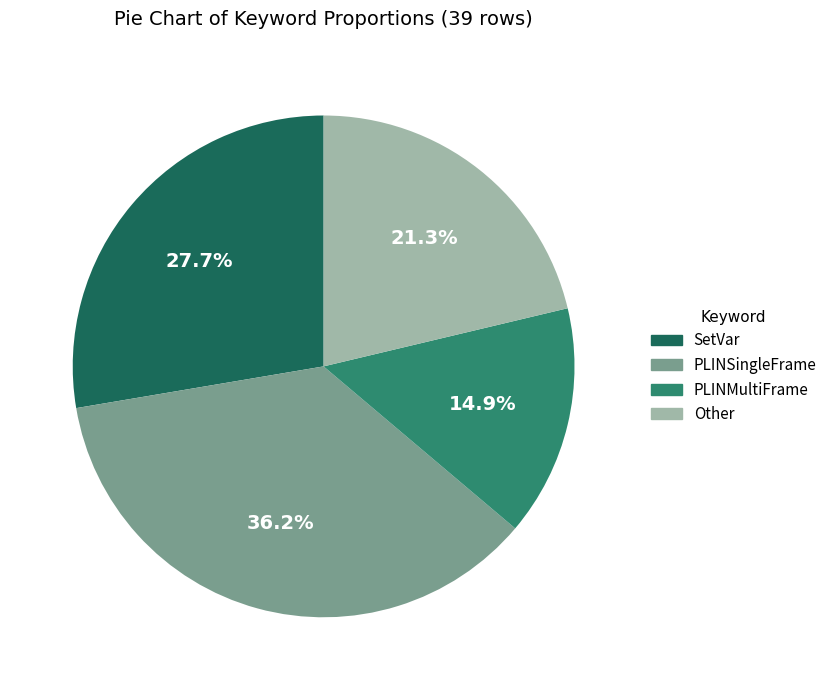

Is there any slice that represents more than half of the pie?

No